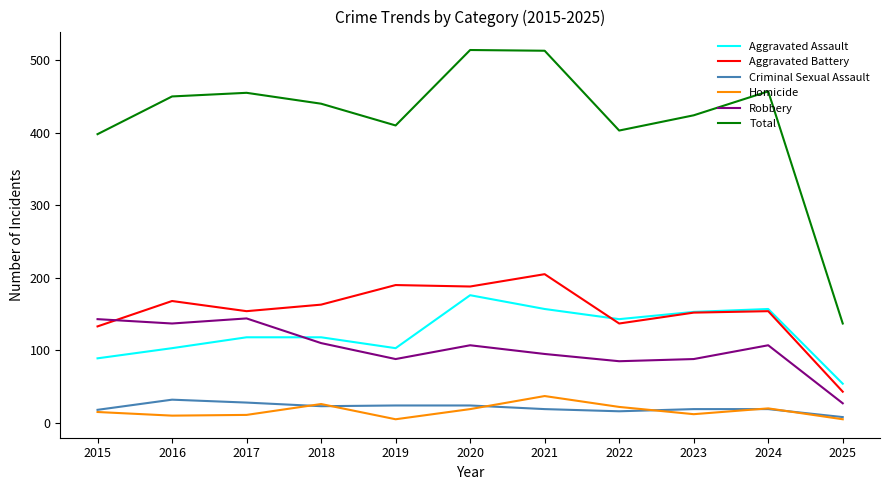

What is the maximum value shown in the chart?

514